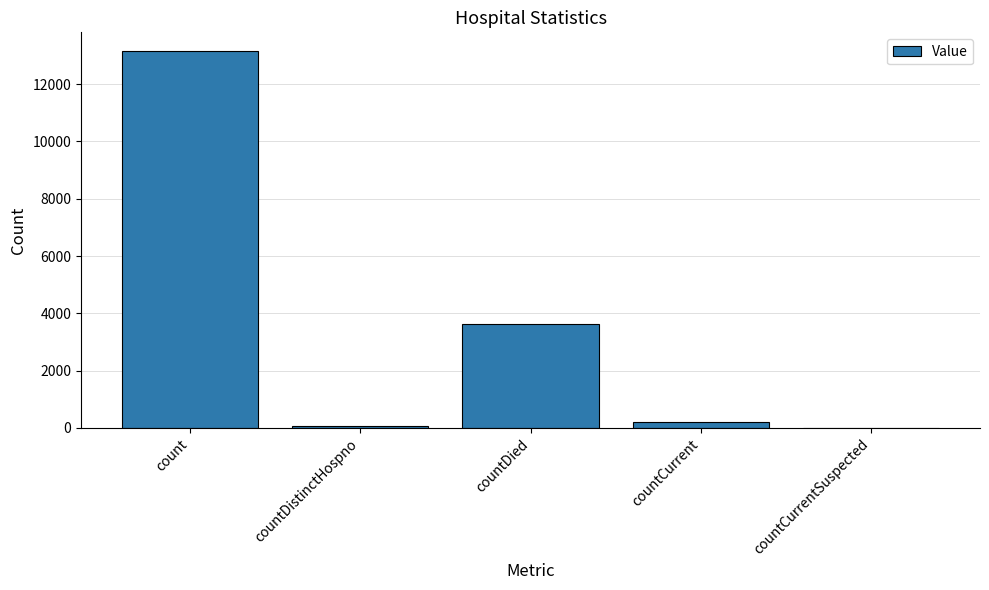

Which has a higher value, countCurrentSuspected or count?

count